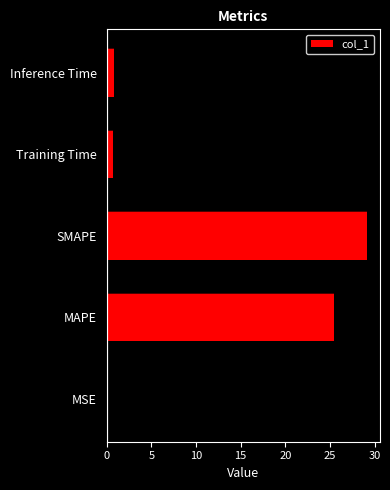

How many distinct data groups are displayed?

1